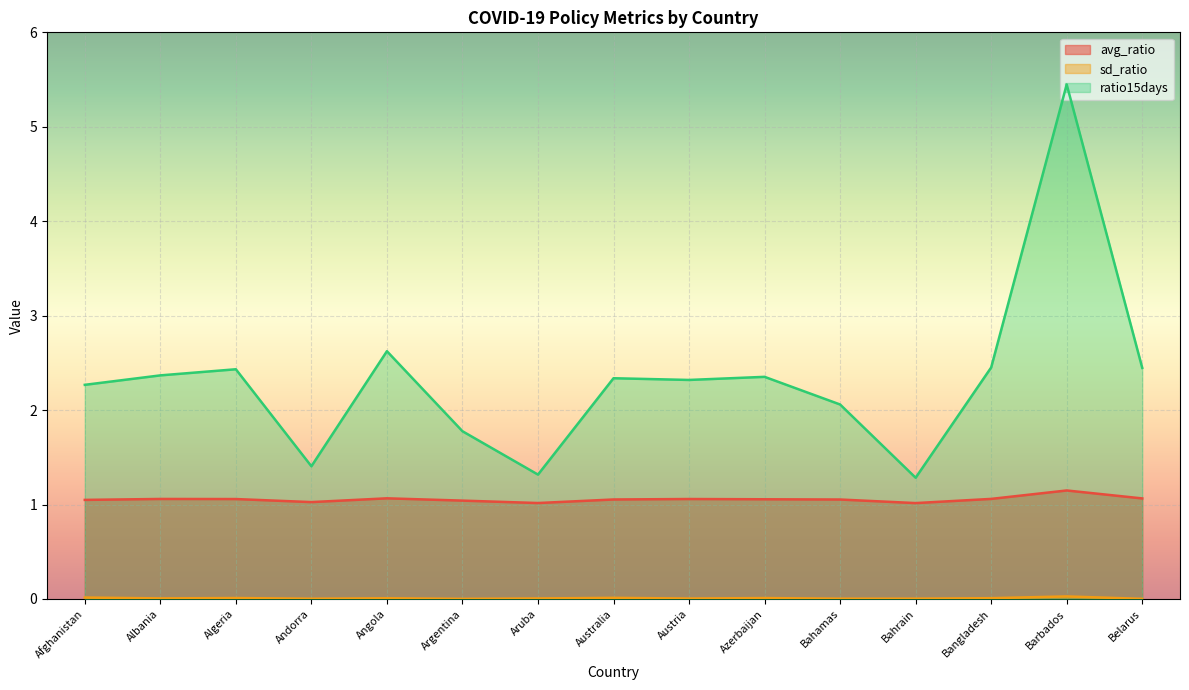

What is the total value across all series at Algeria?

3.5